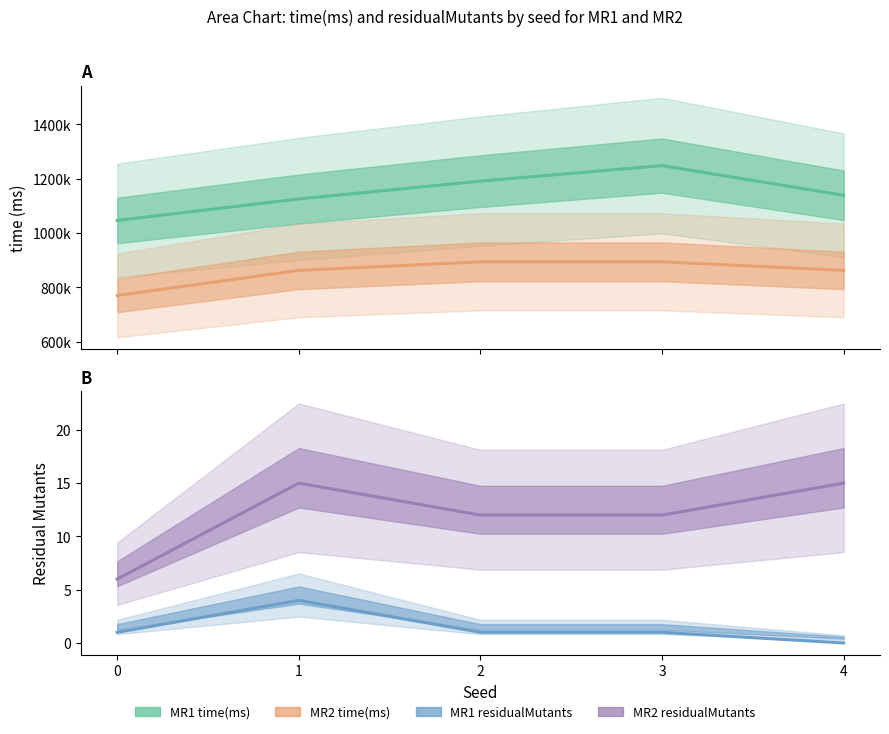

What is the sum of the MR1 time(ms) values at 3 and 2?

2439737